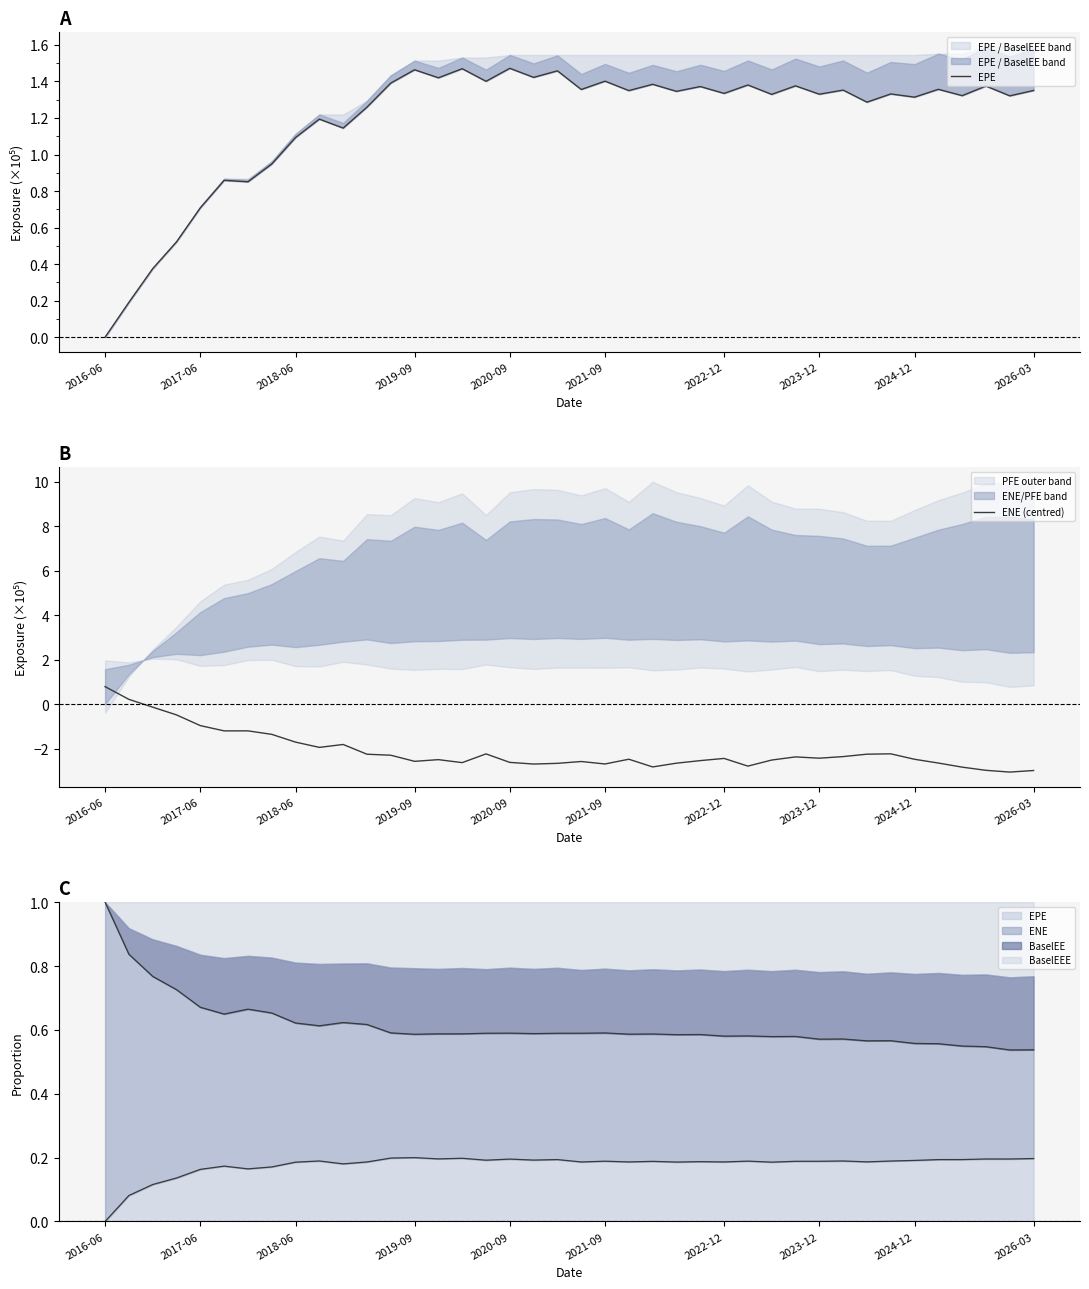

How many values in the EPE series are below 1?

8